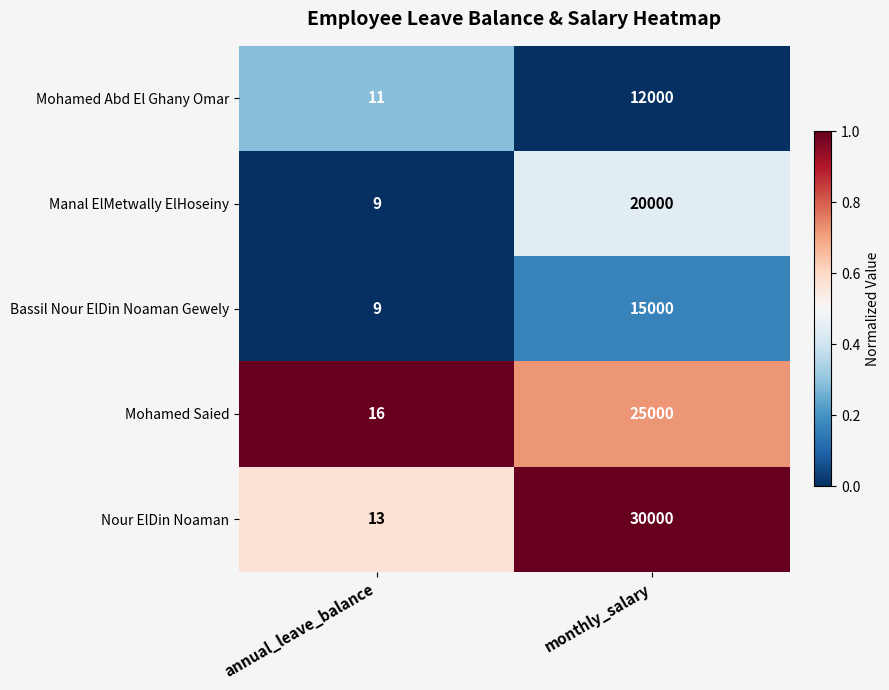

What is the difference between the Mohamed Saied values at annual_leave_balance and monthly_salary?

24984